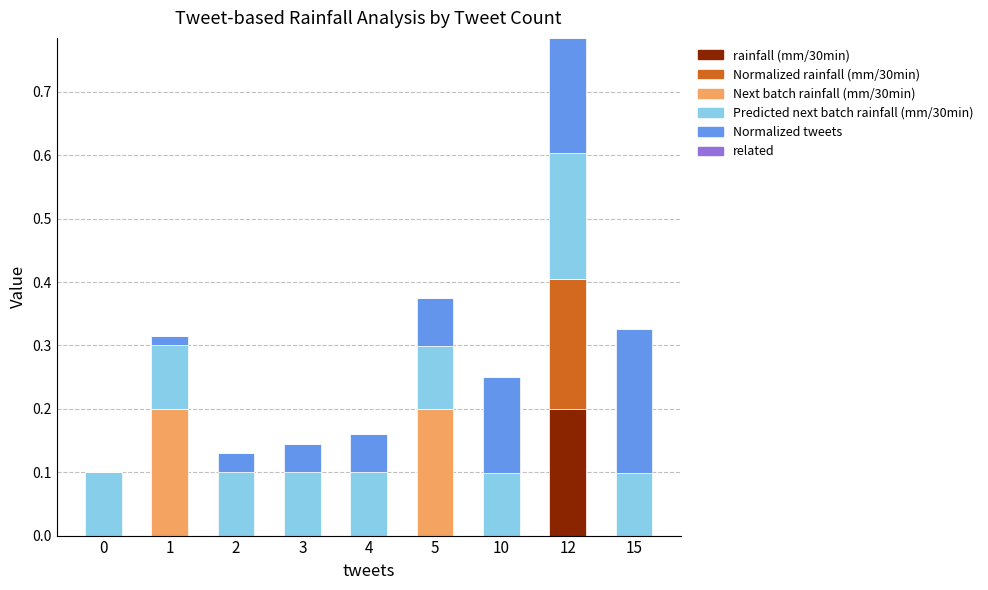

The rainfall (mm/30min) series shows 0.2 at 12. True or false?

True